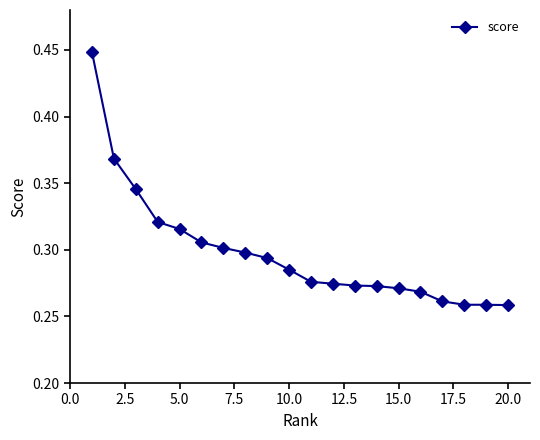

Count the values in the range 0 to 1.

20